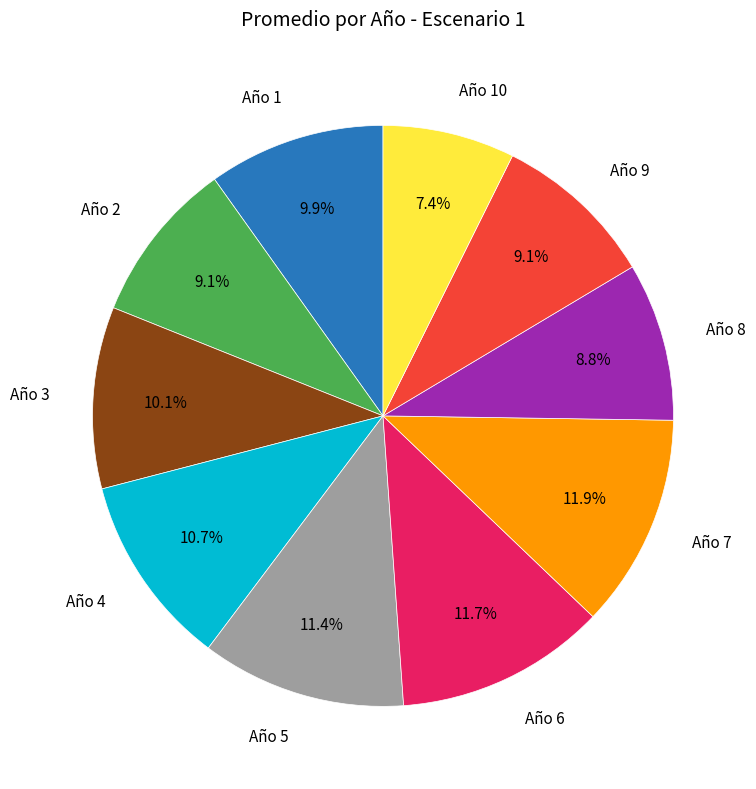

Is Año 10 the majority of the pie?

No